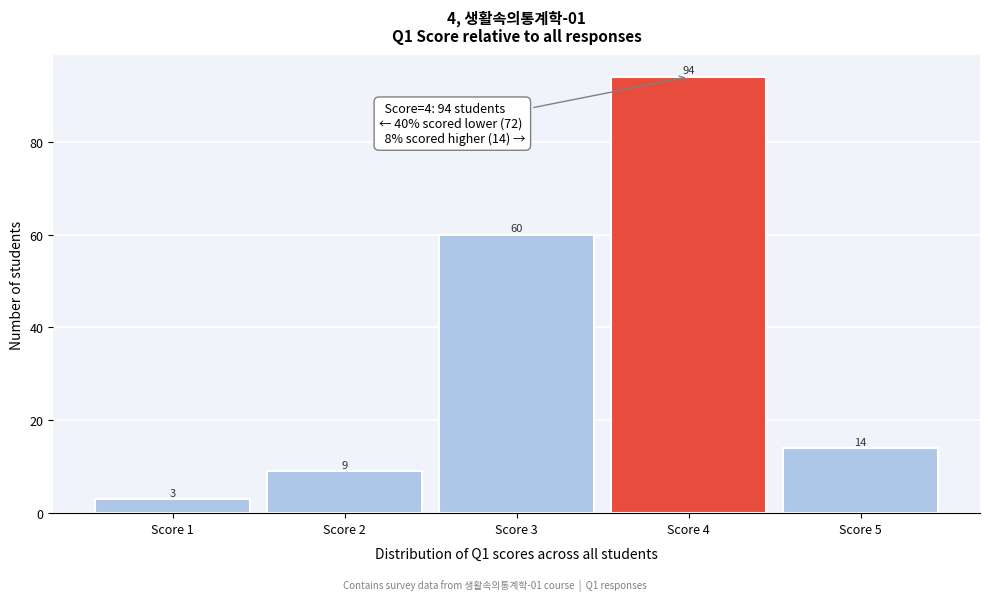

Reading right to left, extract all data points from this chart.

14	94	60	9	3